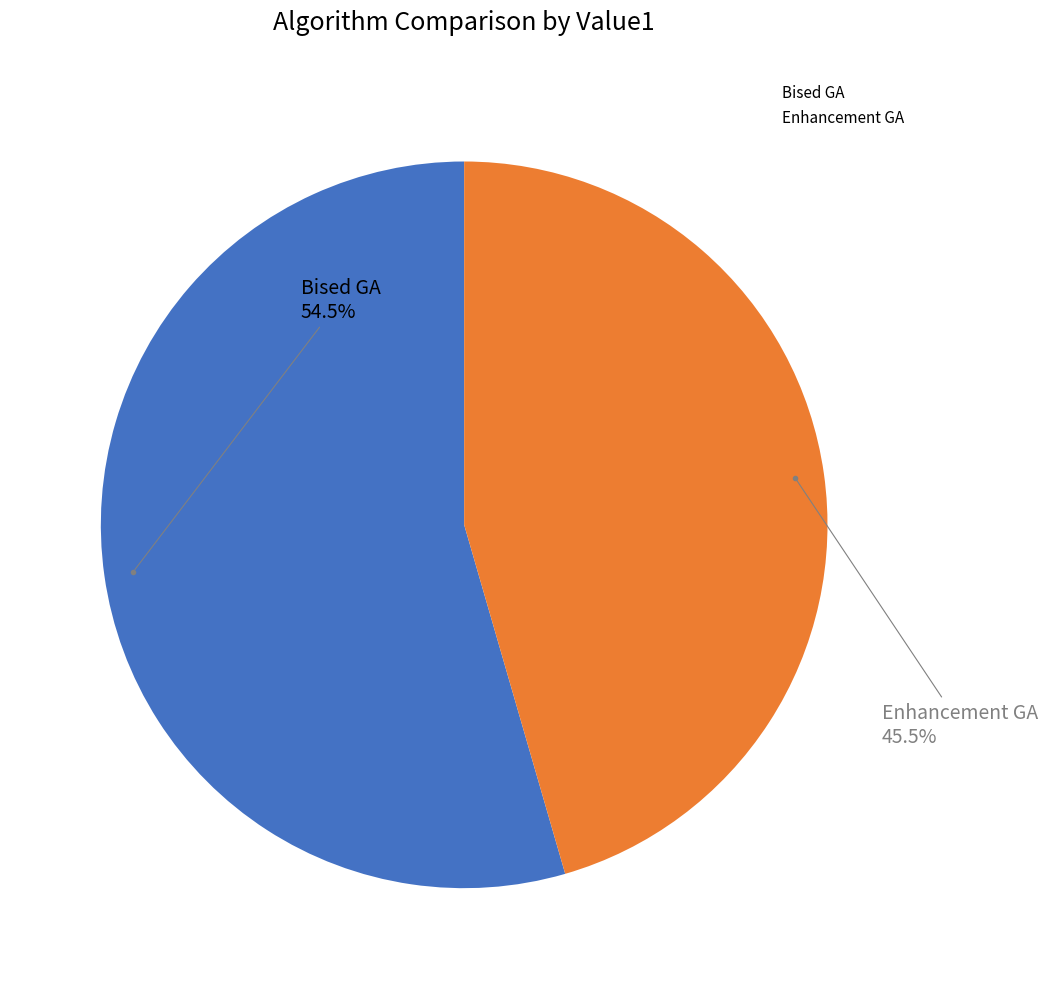

To the nearest percent, what is the combined percentage of Bised GA and Enhancement GA?

100%